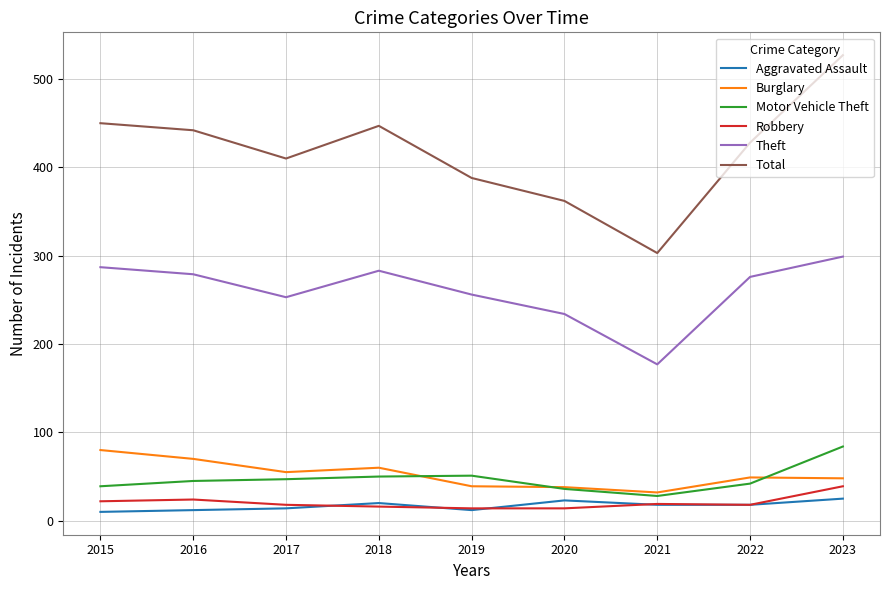

Count the number of categories in the chart.

9